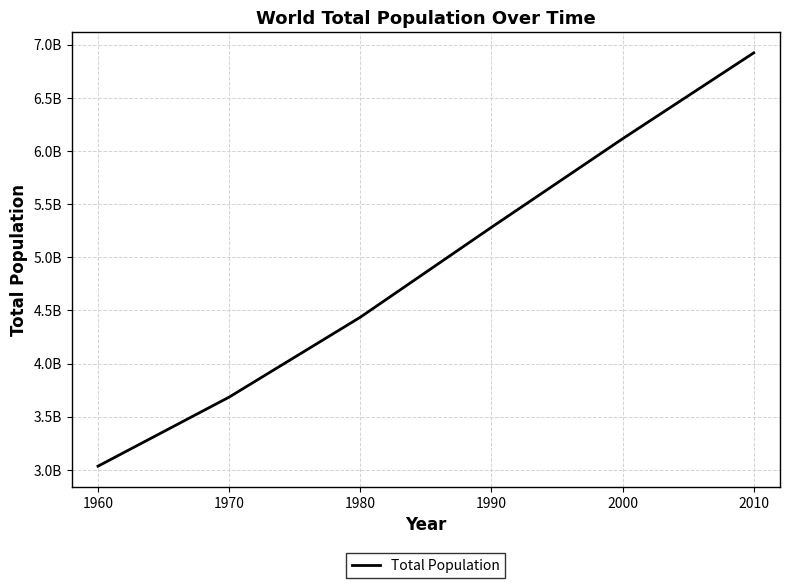

Does the chart have visible grid lines?

Yes